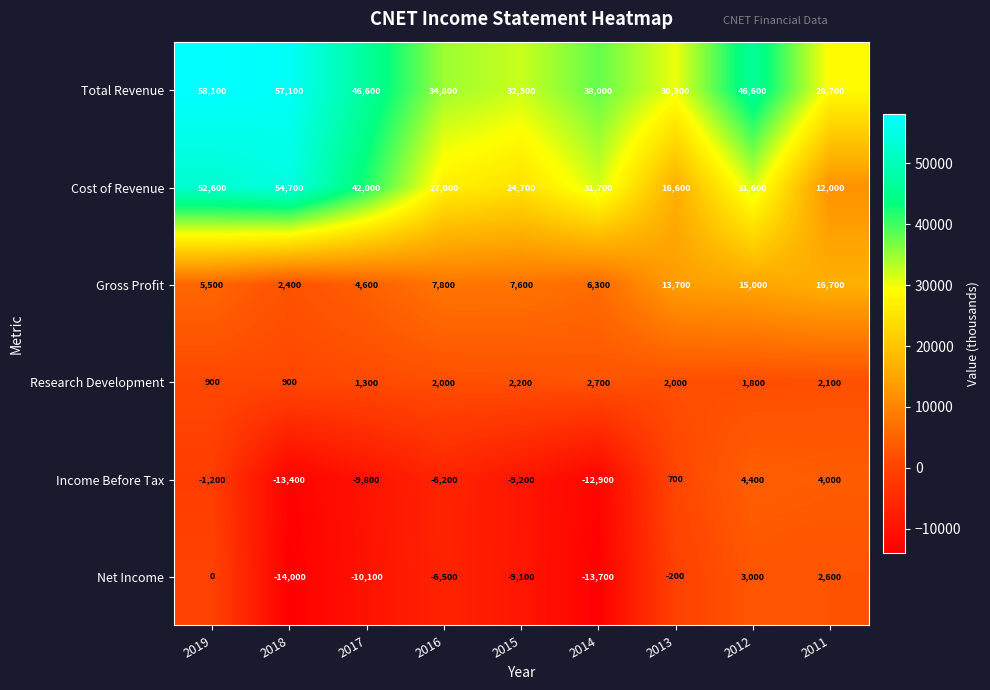

The Cost of Revenue series shows 24700 at 2015. True or false?

True